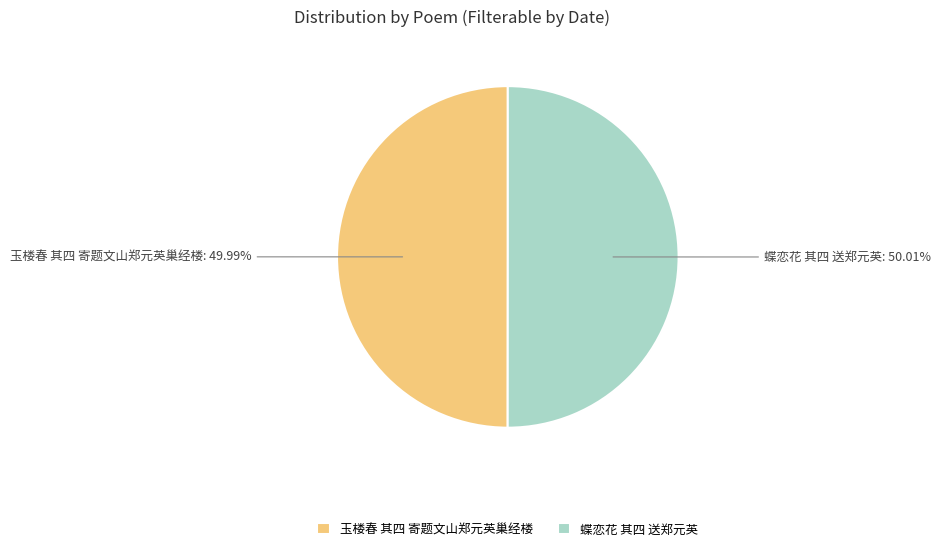

True or false: 蝶恋花 其四 送郑元英 accounts for 41% of the total.

False